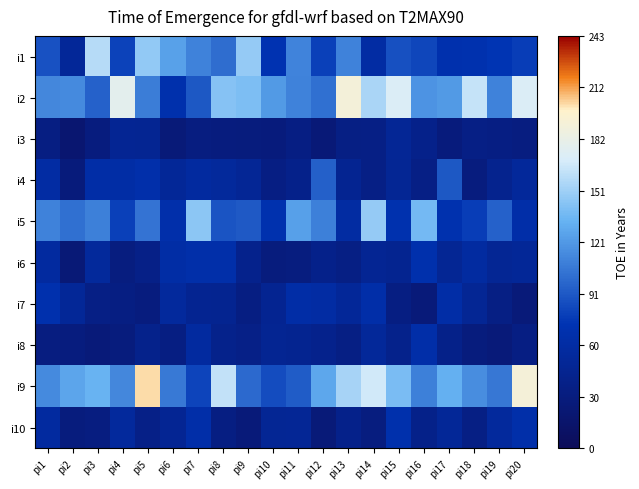

Which category has the lowest value across all series?

pi2